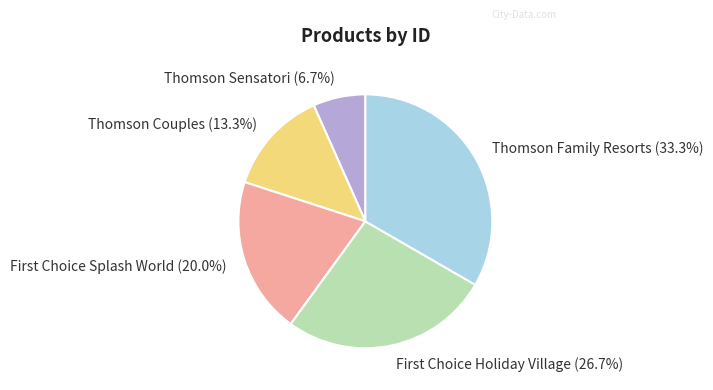

Which category has the smallest portion of the pie?

Thomson Sensatori